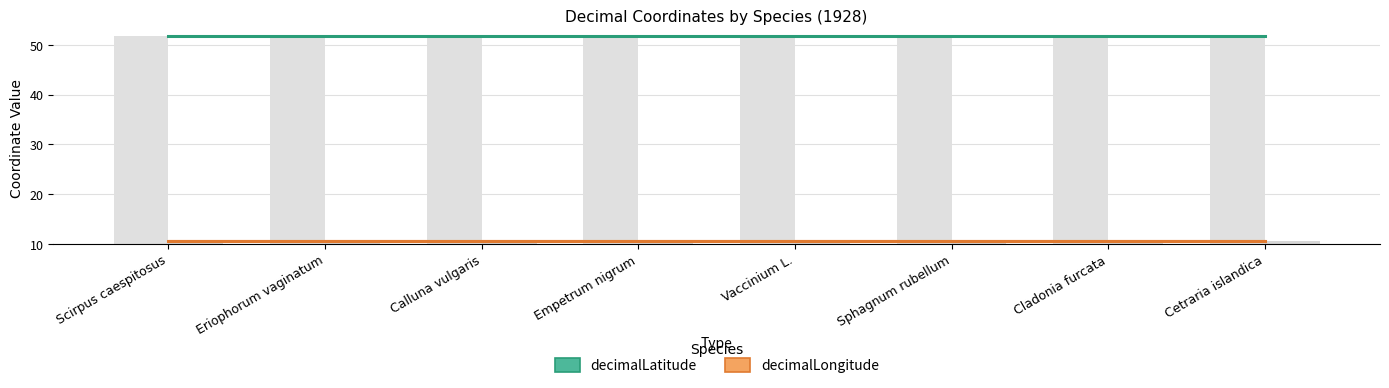

Which category has the lowest value in the decimalLongitude series?

Scirpus caespitosus